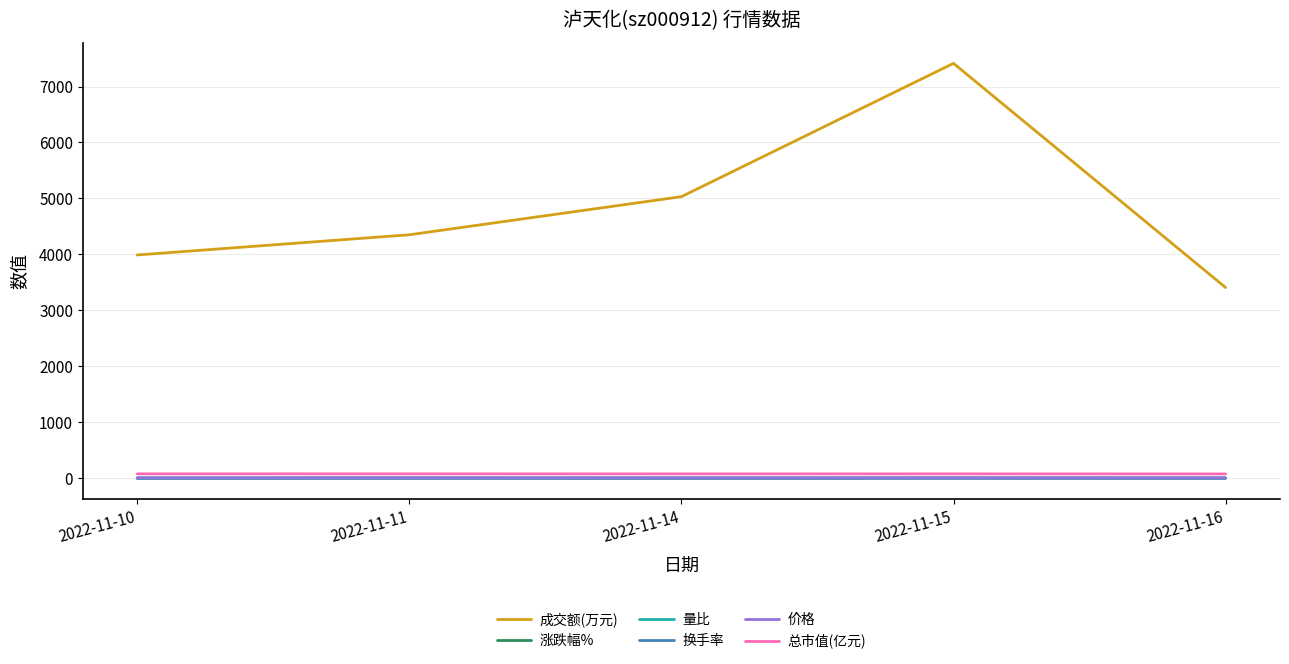

What are all the series names shown in the legend?

成交额(万元), 涨跌幅%, 量比, 换手率, 价格, 总市值(亿元)